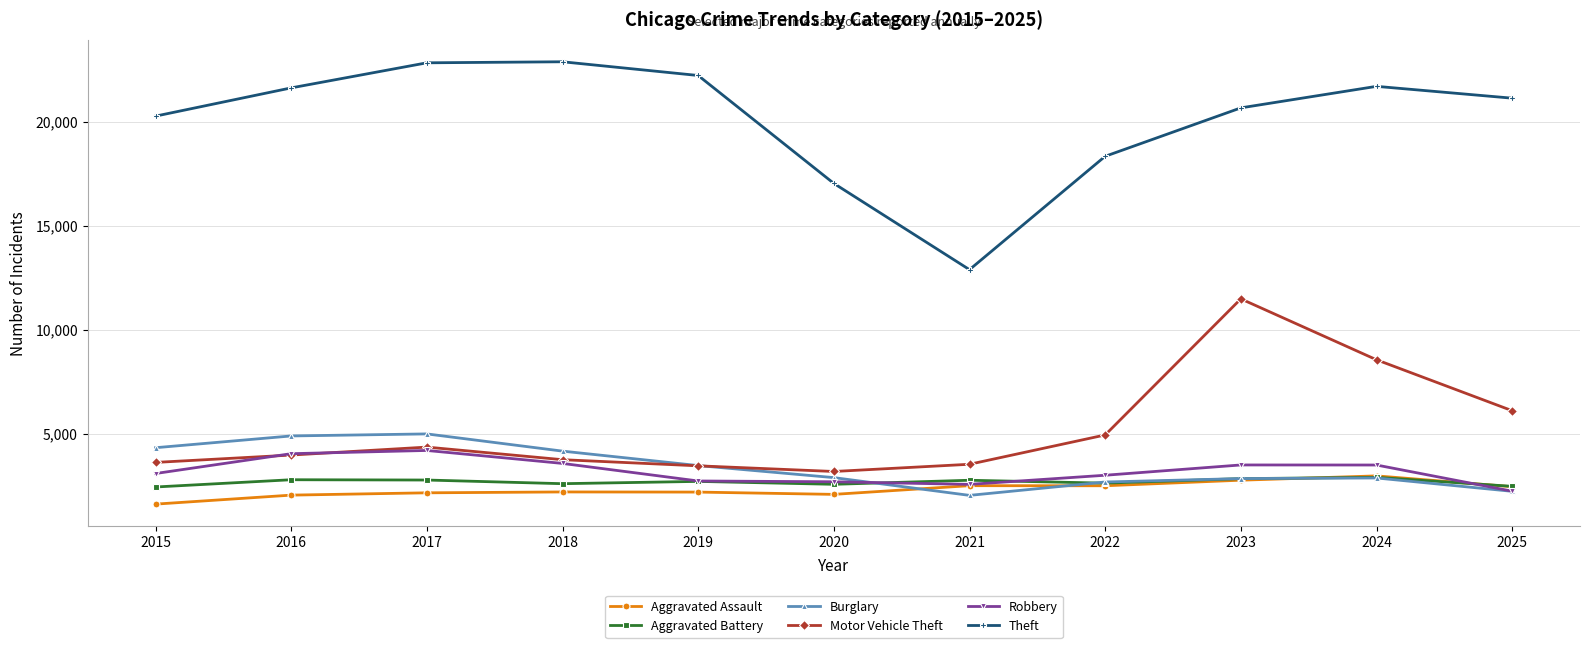

At which label does Theft reach its minimum?

2021